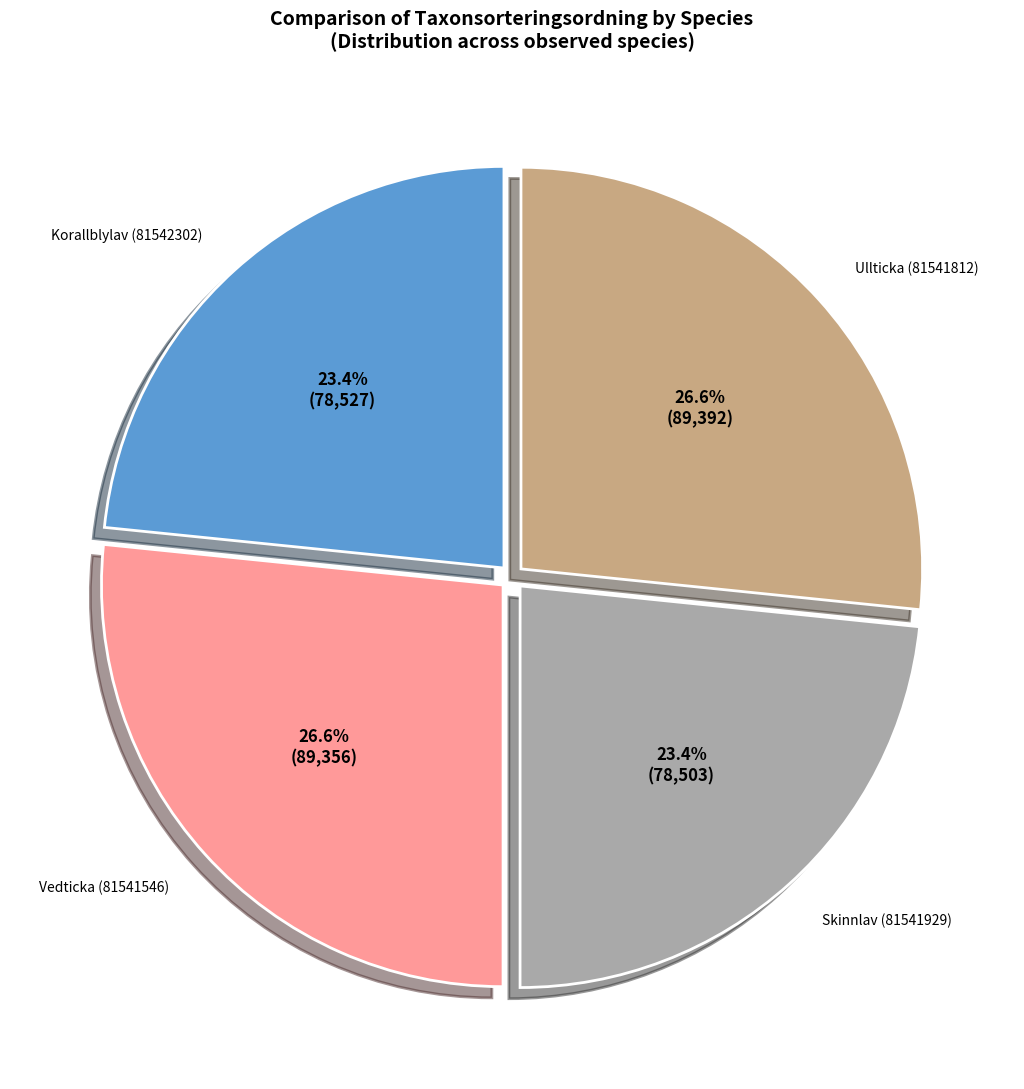

To the nearest percent, what is the combined percentage of Skinnlav (81541929) and Korallblylav (81542302)?

47%